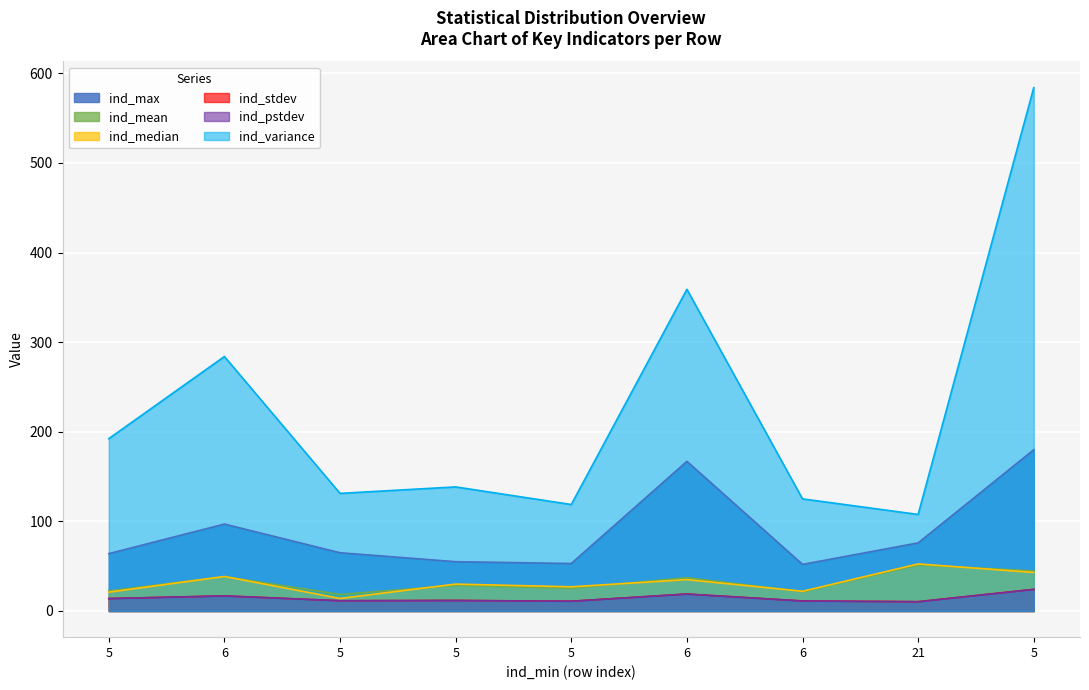

What is the spread (max minus min) of values at 21?

97.4